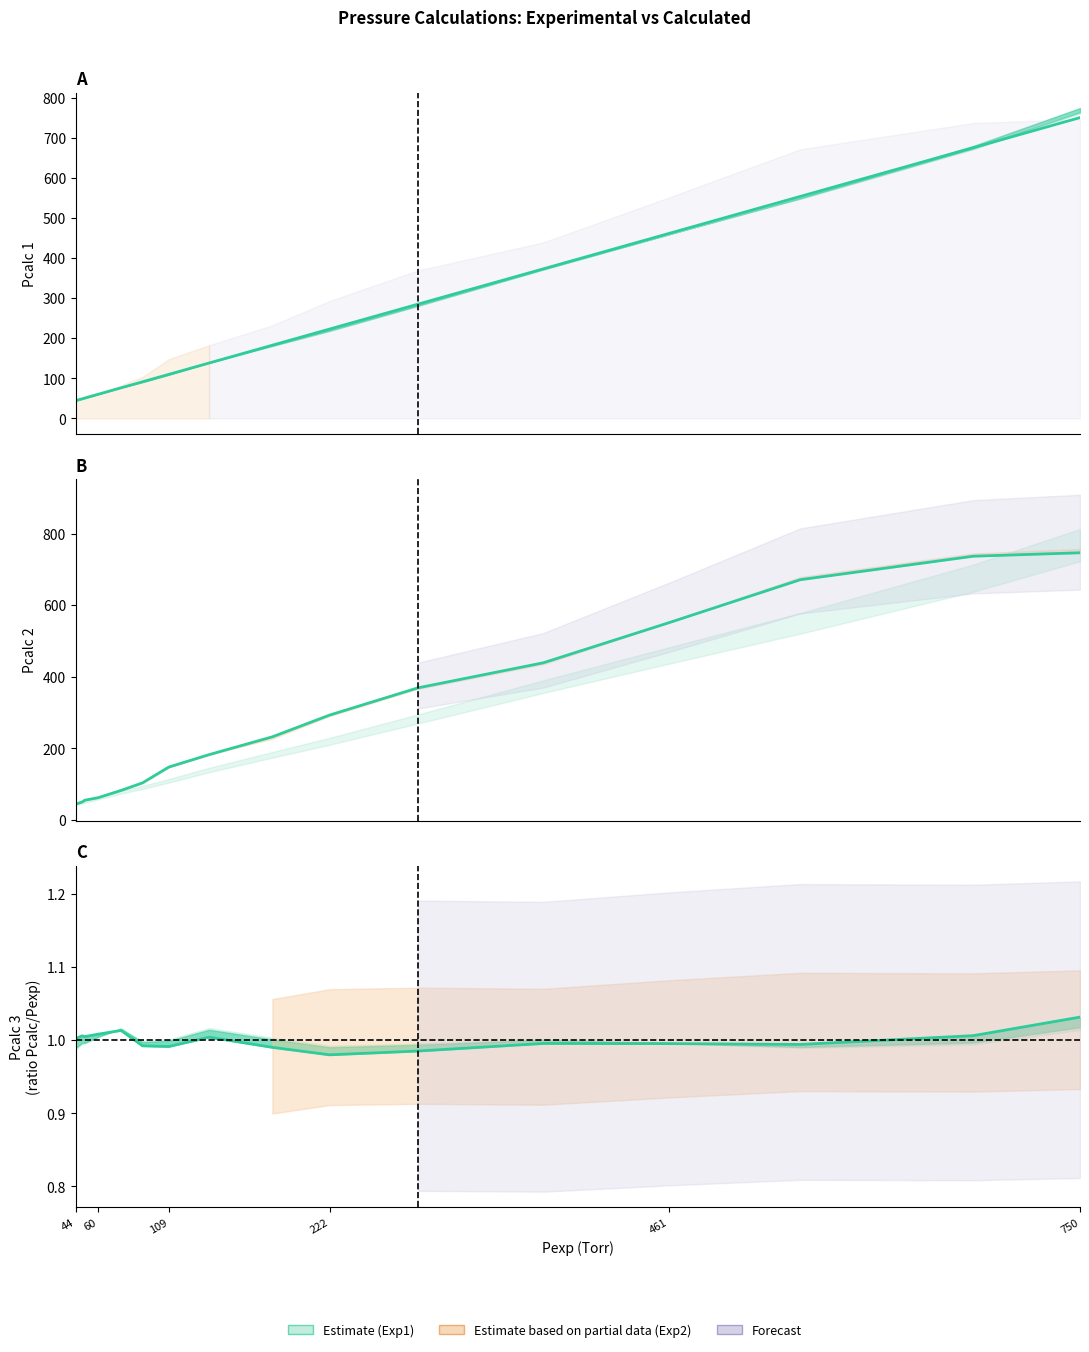

What position from the left is 109?

3